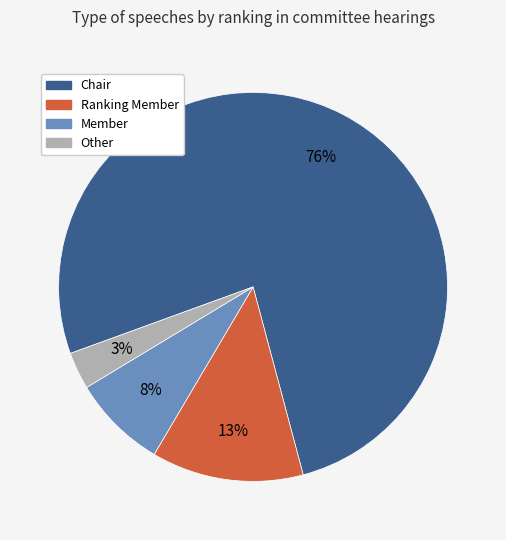

To the nearest percent, what is the average slice percentage?

25%